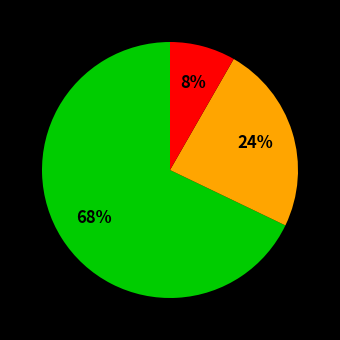

Does any single category account for the majority?

Yes